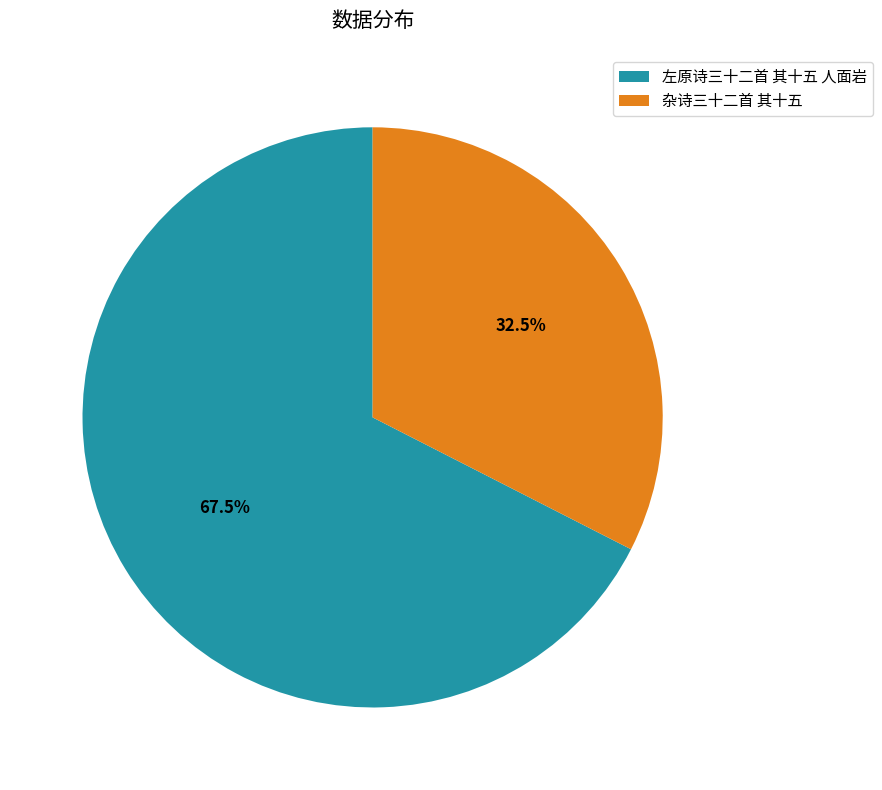

Which category has the smallest portion of the pie?

杂诗三十二首 其十五